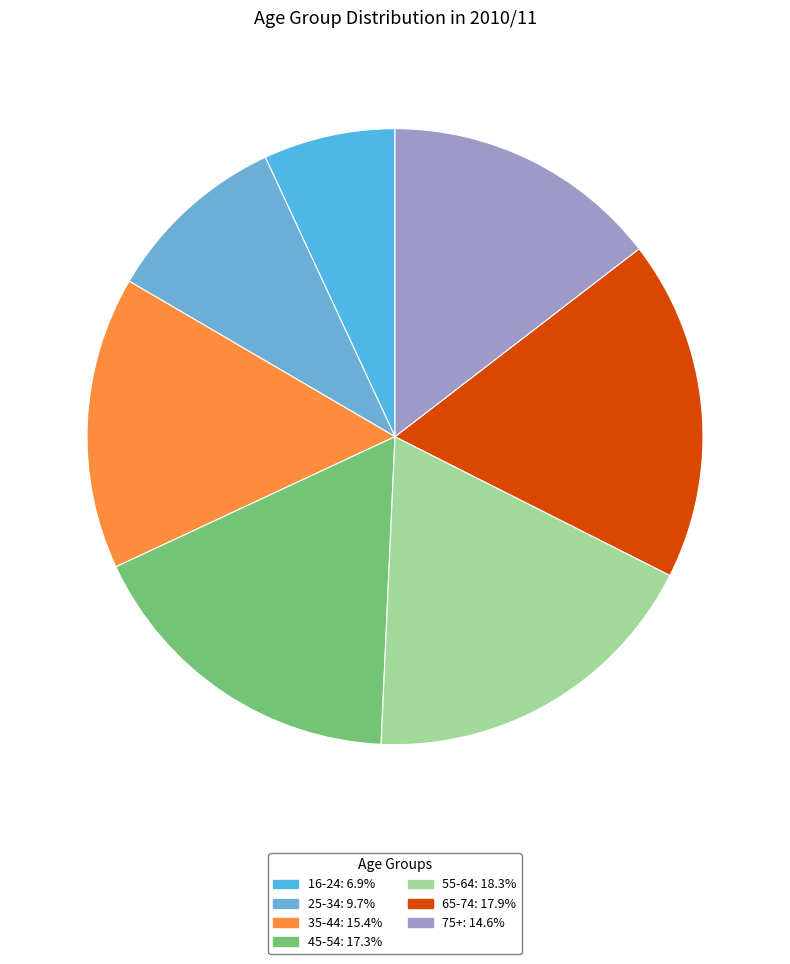

Which has a higher value, 75+ or 65-74?

65-74